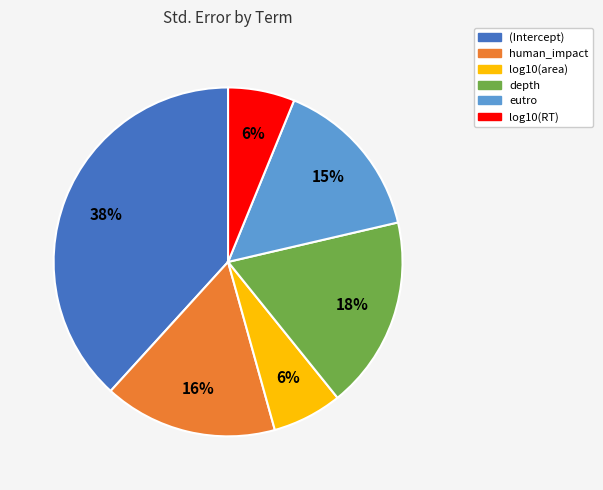

What is the largest slice in the pie chart?

(Intercept)